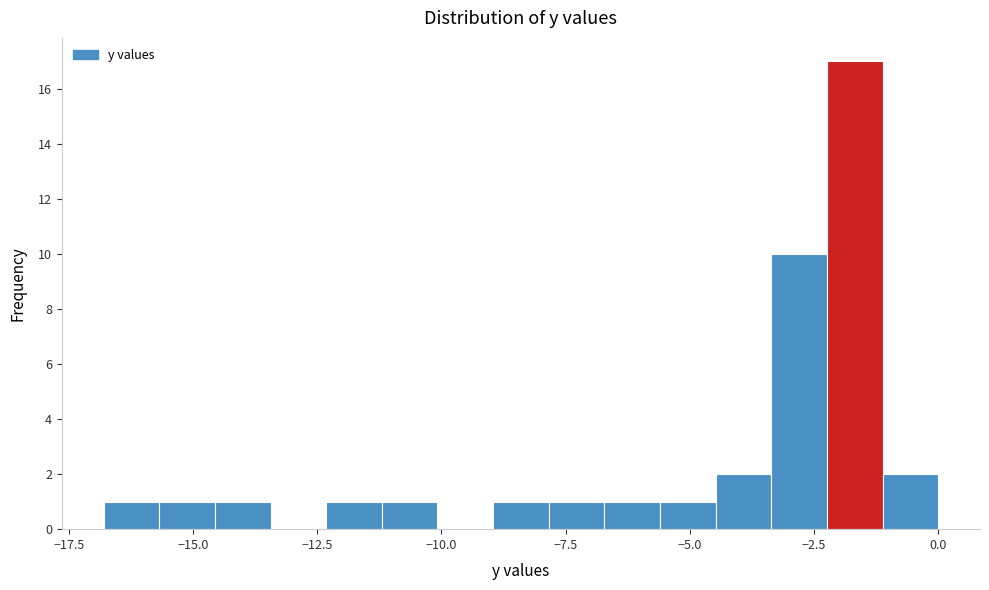

Read against the x-axis, roughly where is the centre of the tallest bar?

-1.5